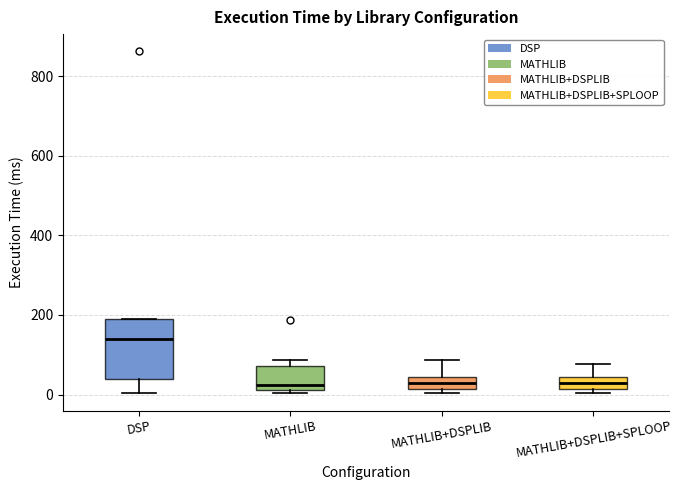

Where is the lower edge of the box for MATHLIB+DSPLIB+SPLOOP on the y-axis? The values are not printed on the chart, so give them approximately, as read against the axis.

20